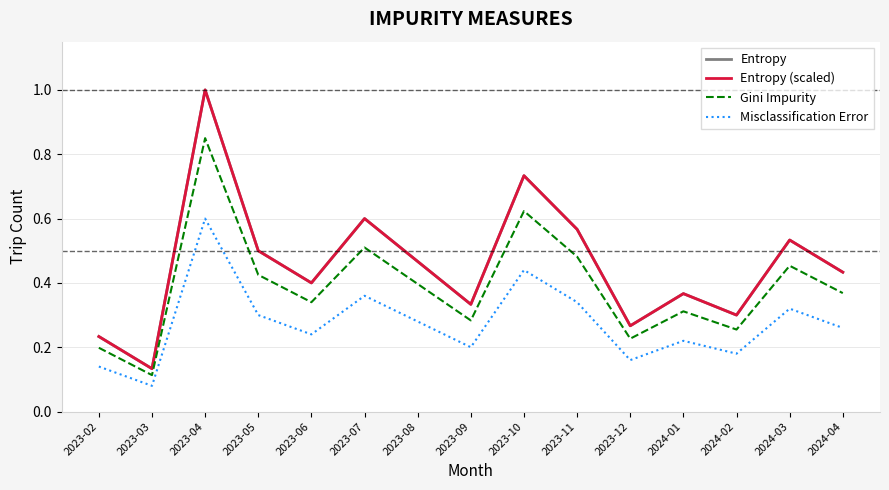

Is it true that Gini Impurity equals 0.5 at 2023-11?

True